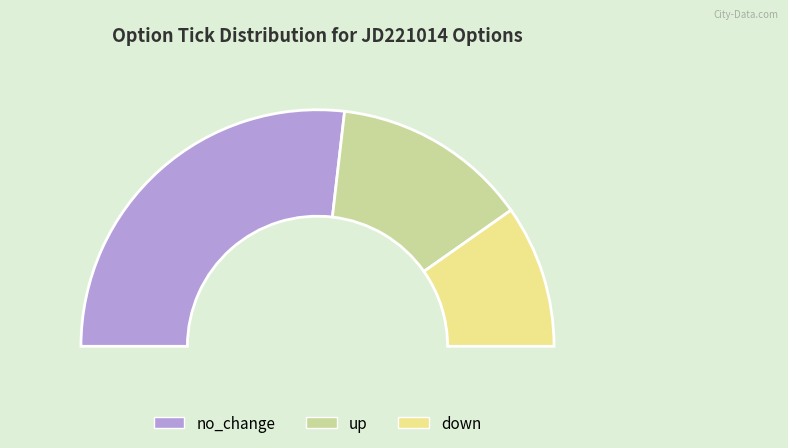

Which category accounts for the majority?

no_change